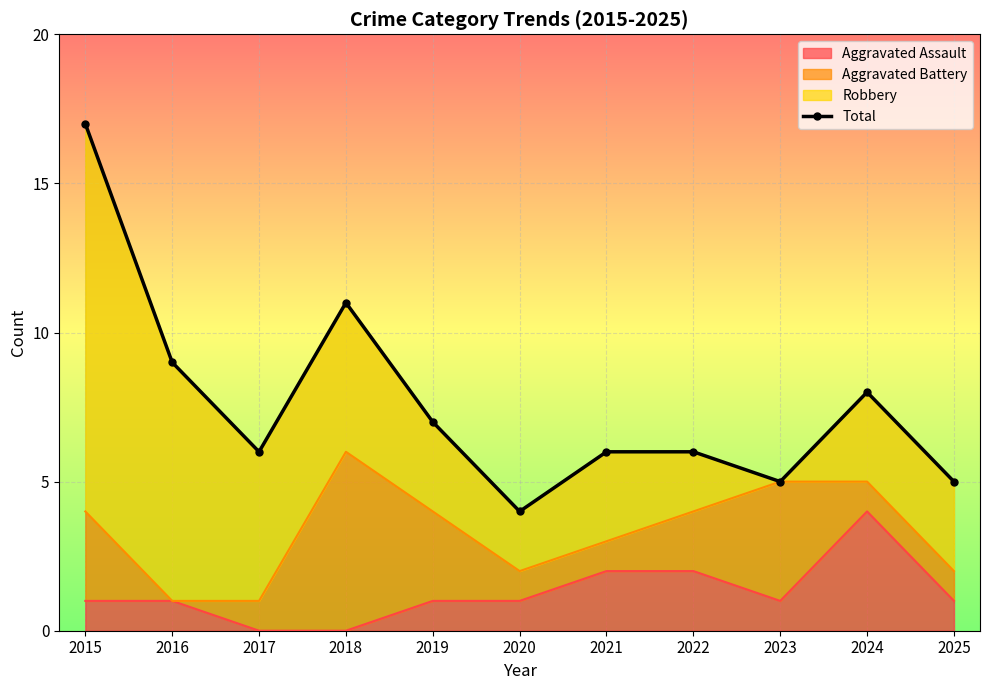

What is the average value?

8